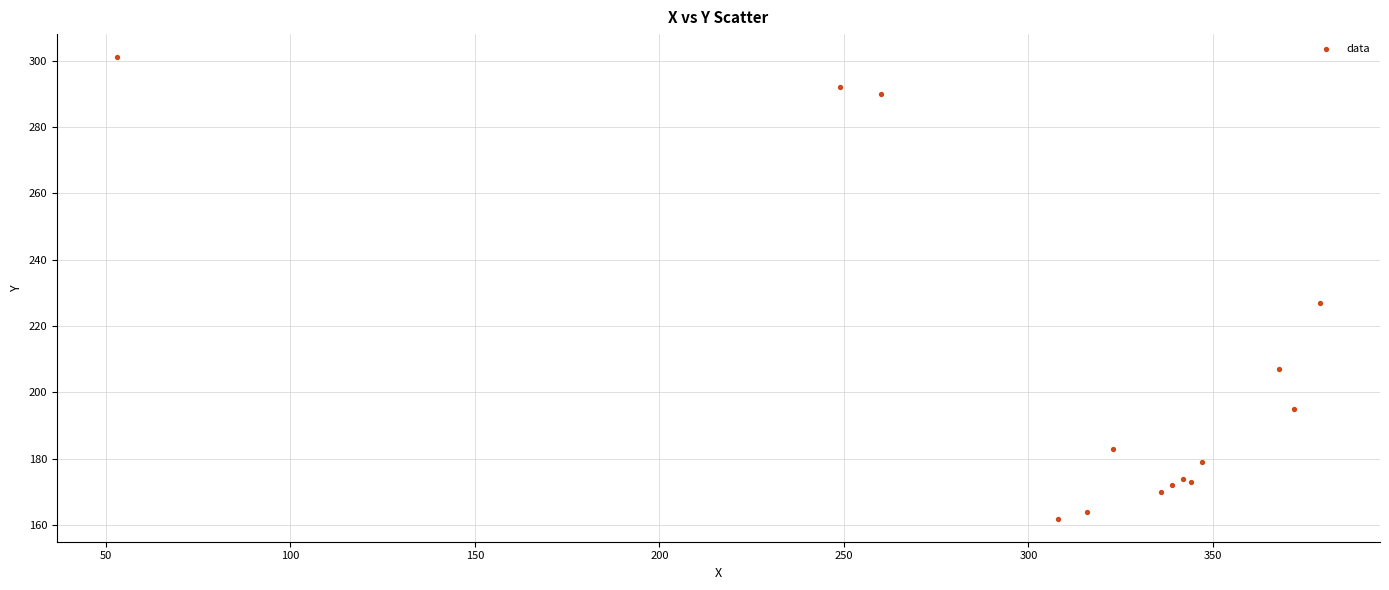

What Y value in the scatter plot is closest to 231?

227